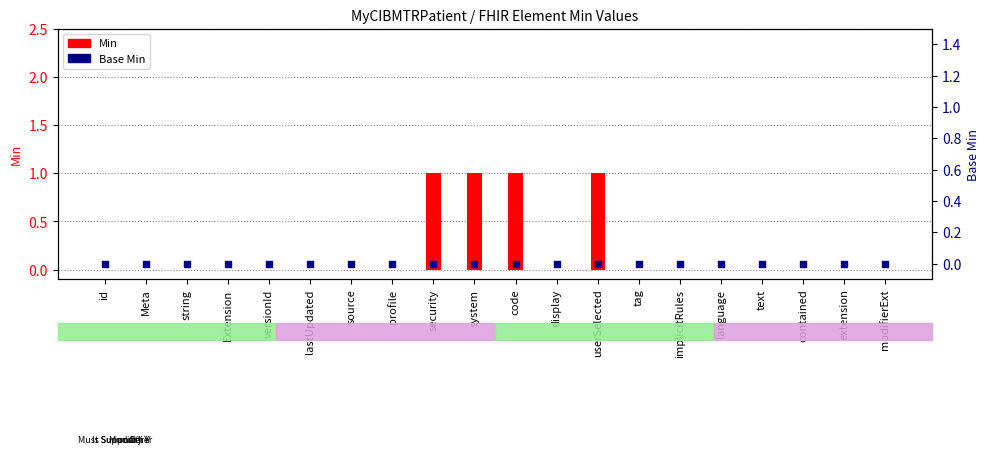

At which category is the sum across all series the highest?

security